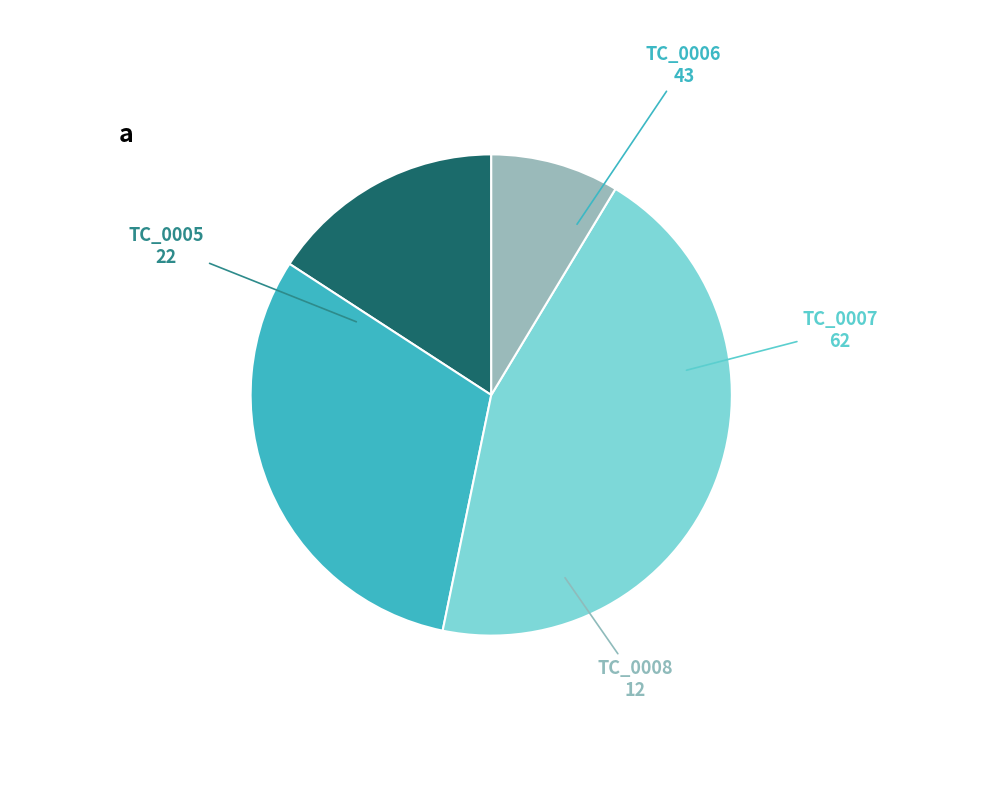

Does any single category account for the majority?

No